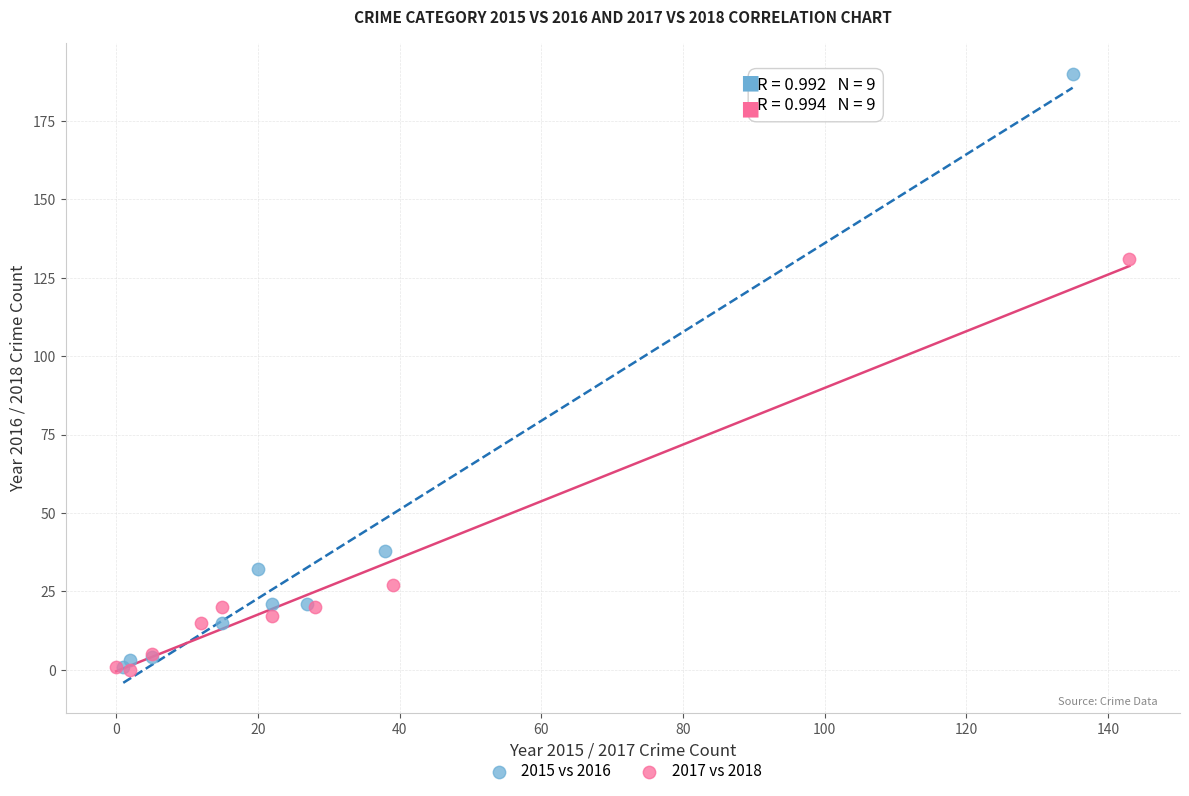

Which series reaches the maximum Y coordinate?

2015 vs 2016